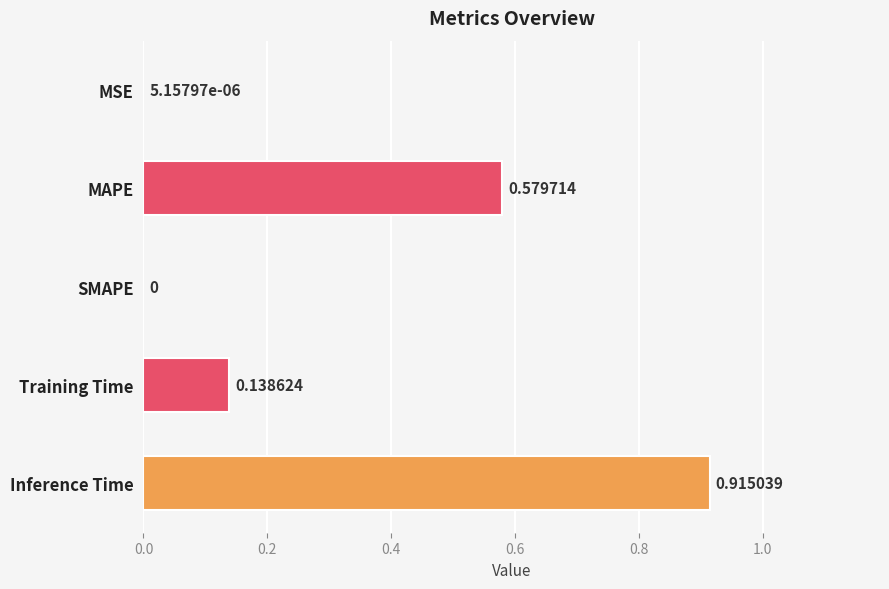

How many positive values are there?

4